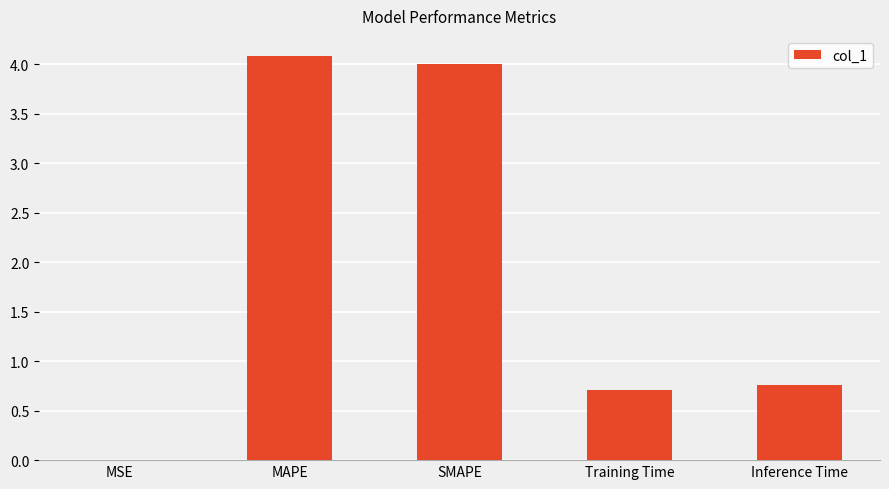

What is the sum of the values at MAPE and SMAPE?

8.1